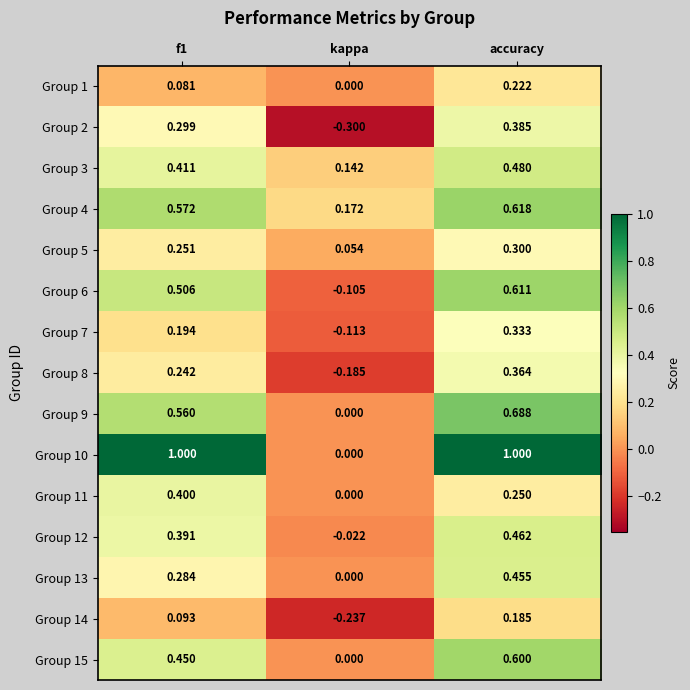

At which category is the sum across all series the highest?

accuracy